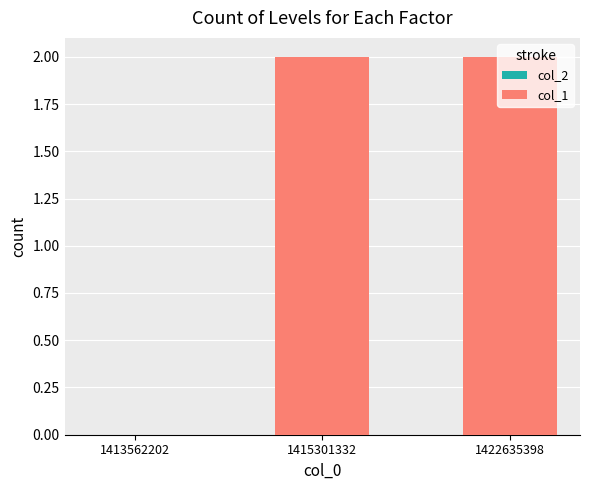

What is the sum of all values?

4